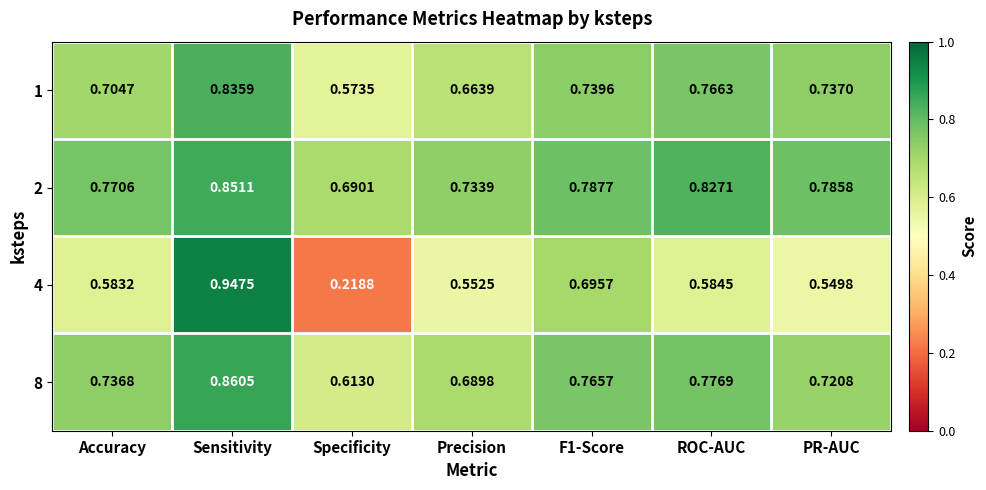

Where is 4 nearest to the value 0?

Specificity